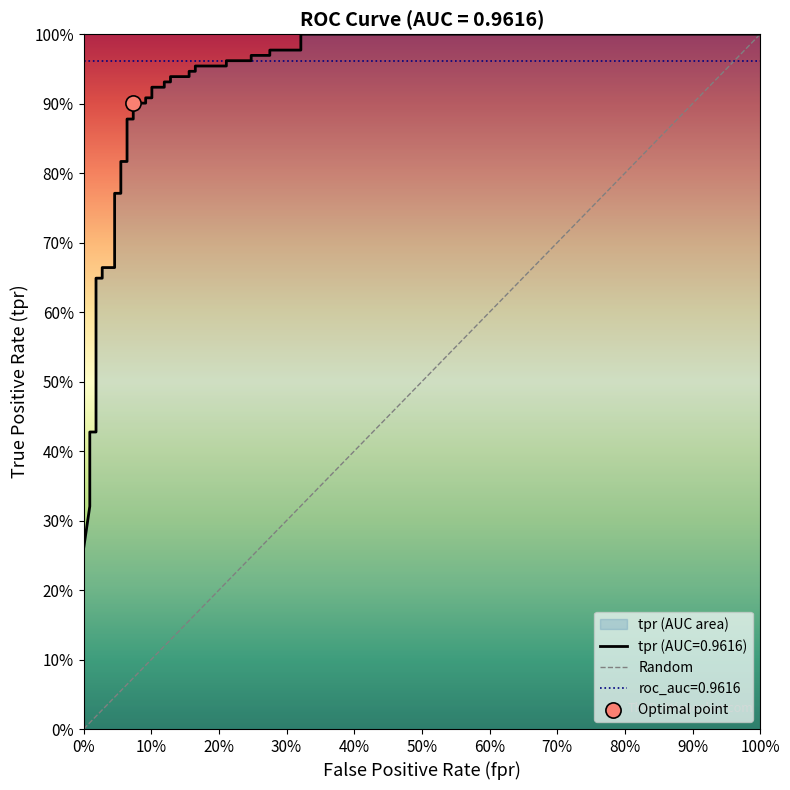

Between 0% and 100%, which is larger?

100%